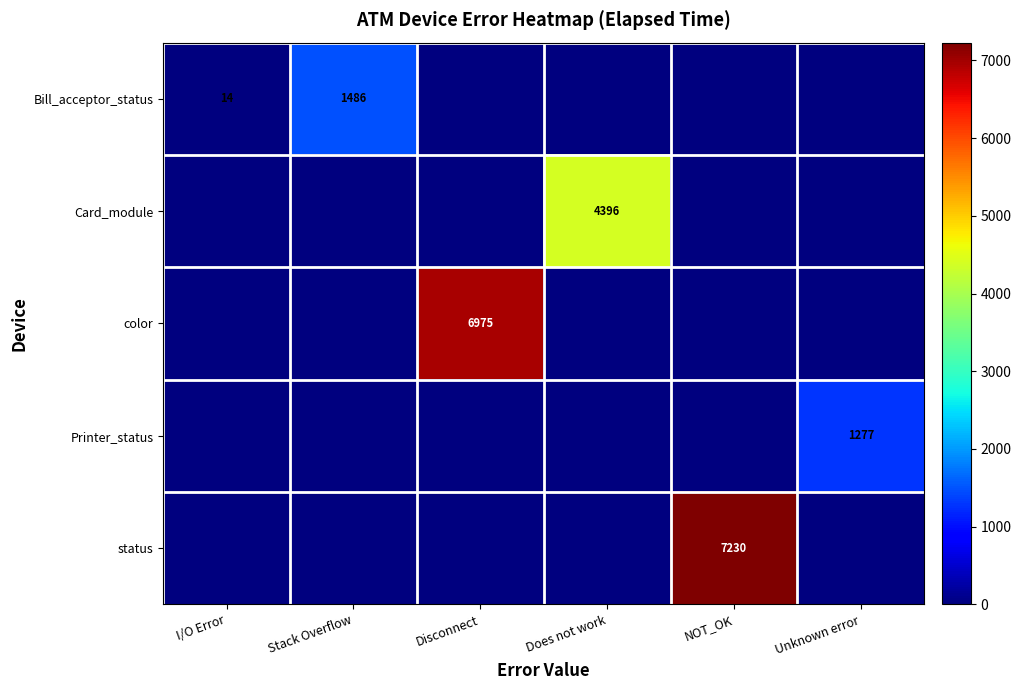

The value of status at NOT_OK is 10721. True or false?

False